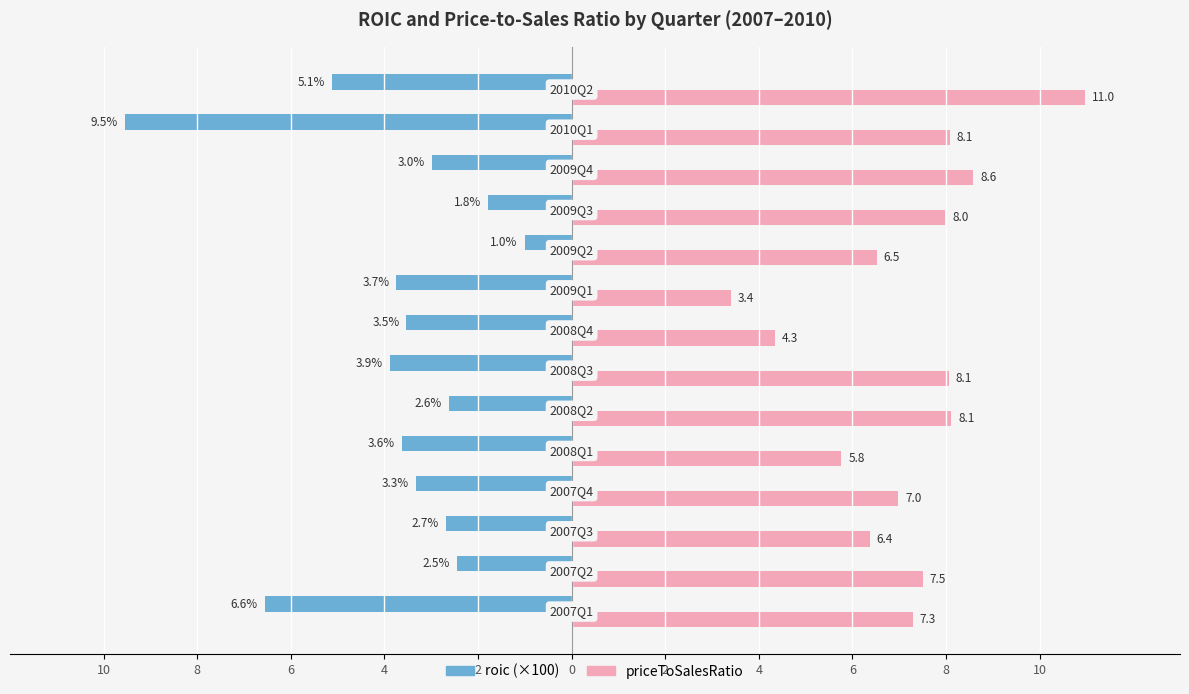

Reading left to right, what are all the values shown in this chart?

roic: -6.6	-2.5	-2.7	-3.3	-3.6	-2.6	-3.9	-3.5	-3.7	-1.0	-1.8	-3.0	-9.5	-5.1
priceToSalesRatio: 7.3	7.5	6.4	7.0	5.8	8.1	8.1	4.3	3.4	6.5	8.0	8.6	8.1	11.0